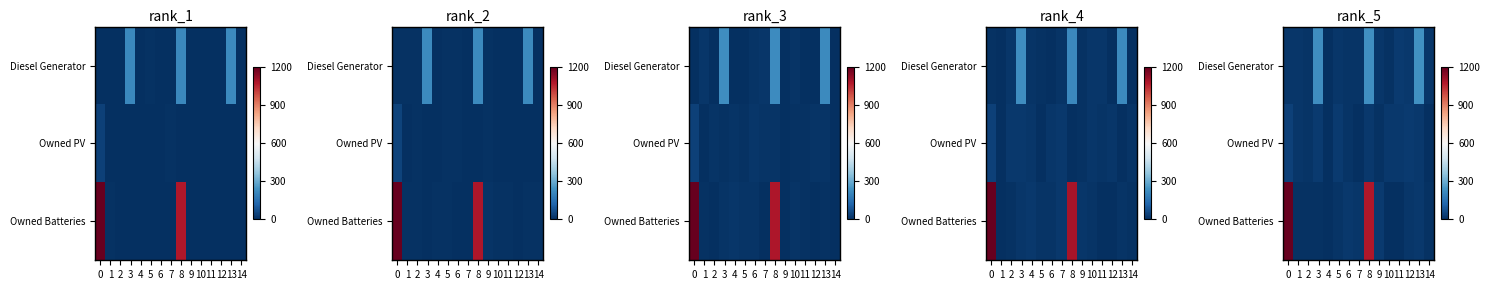

Rank the categories by row_2 value from highest to lowest.

0, 8, 9, 13, 6, 7, 12, 5, 1, 3, 2, 14, 4, 11, 10